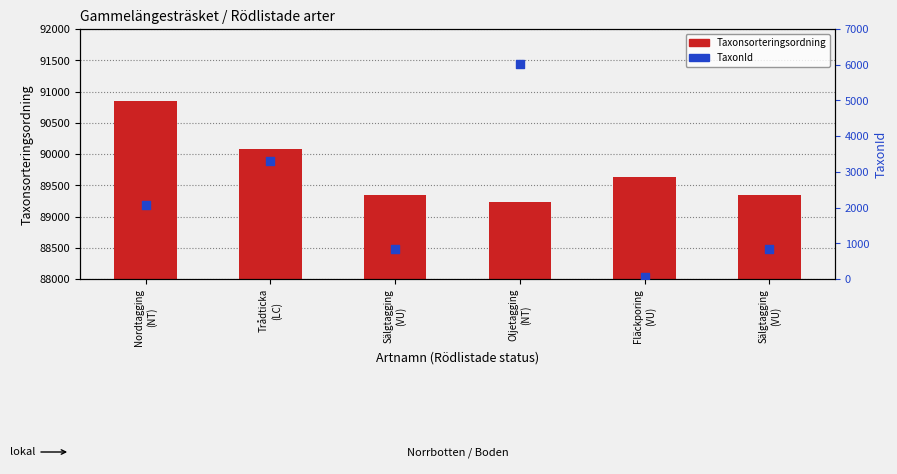

Which series contains the highest Y value?

Taxonsorteringsordning